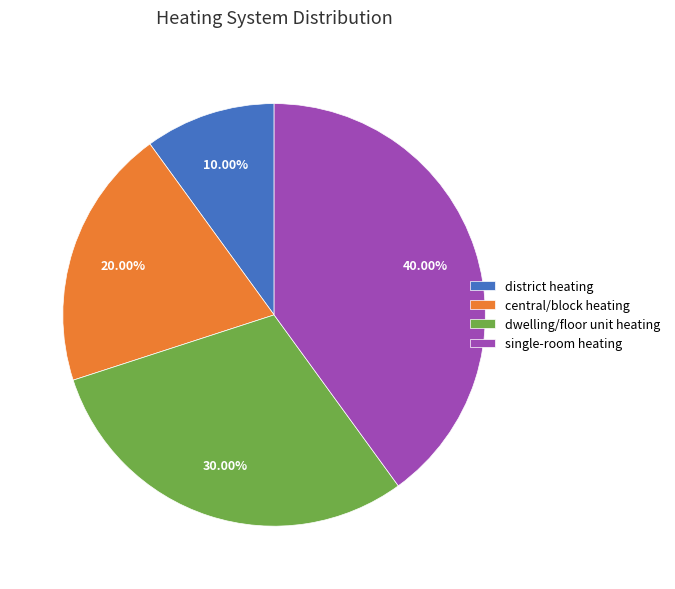

How many slices are in this pie chart?

4